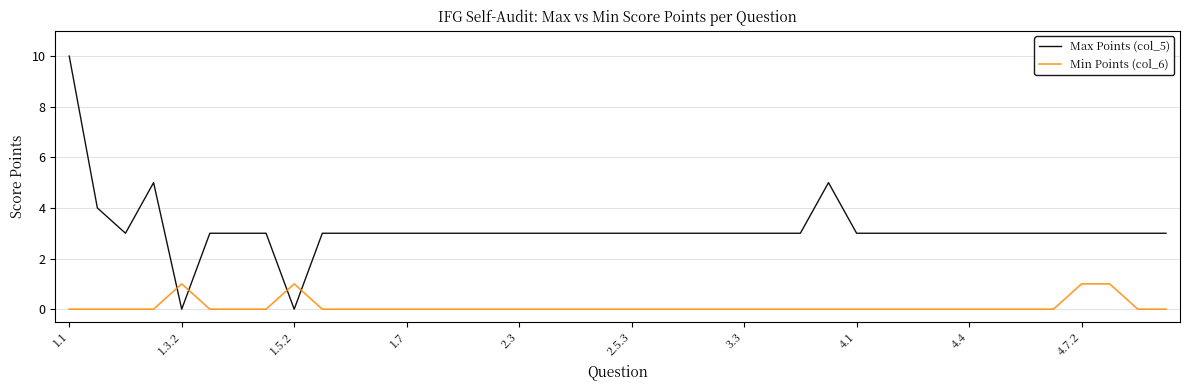

What is the difference between the maximum and minimum values in the Min Points (col_6) series?

1